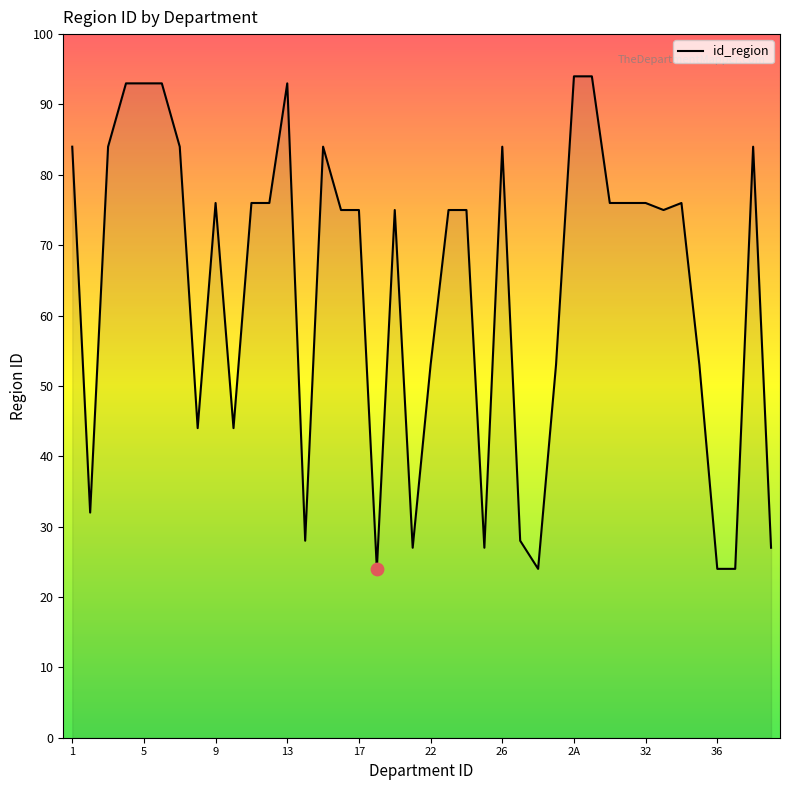

What is the difference between the maximum and minimum values?

70